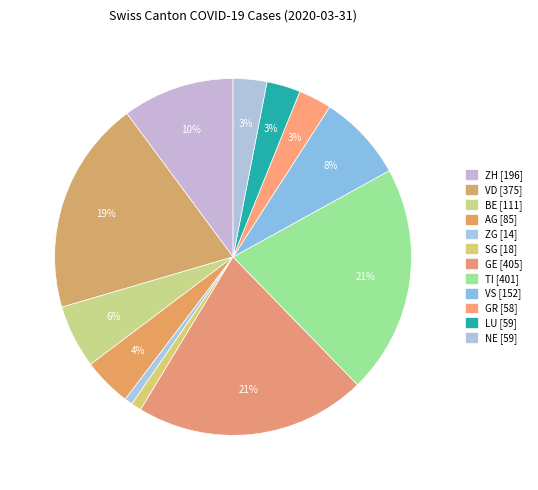

How many segments does this pie chart have?

12